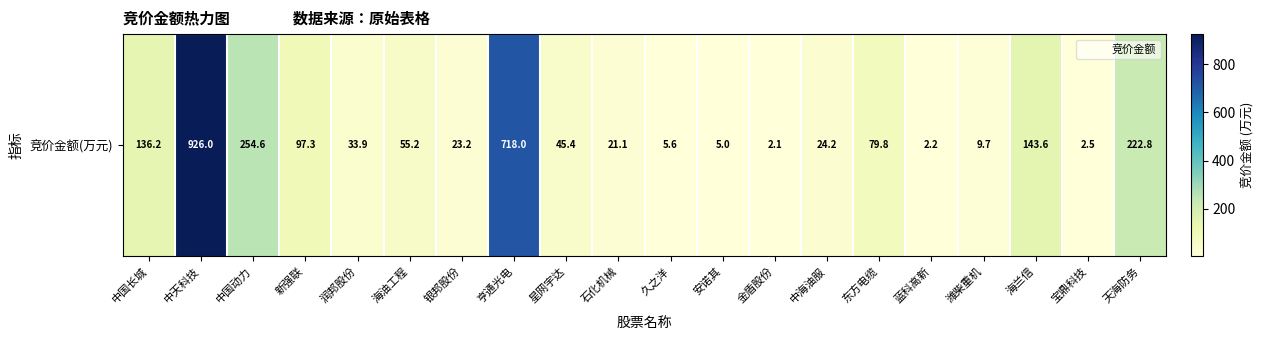

What is the greatest value displayed?

926.0